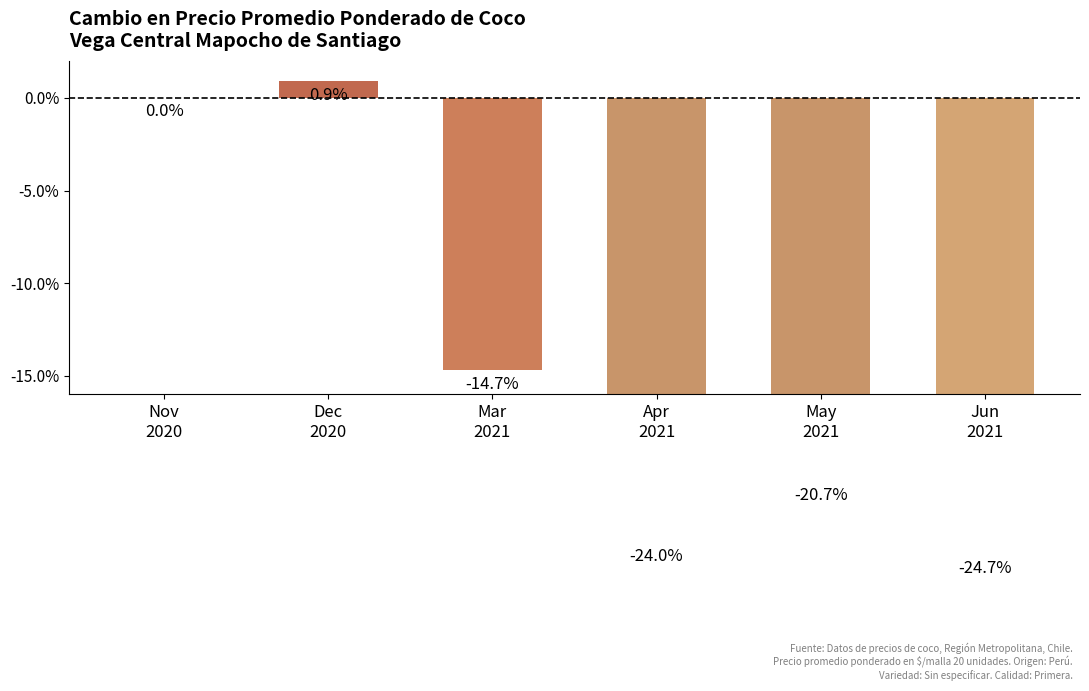

What is the label of the 1st bar from the left?

Nov
2020